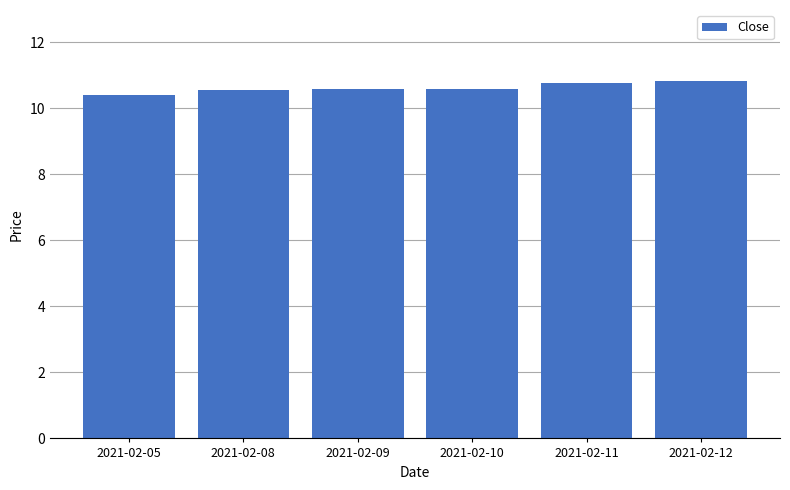

The chart shows a value of 10.6 at 2021-02-09. True or false?

True